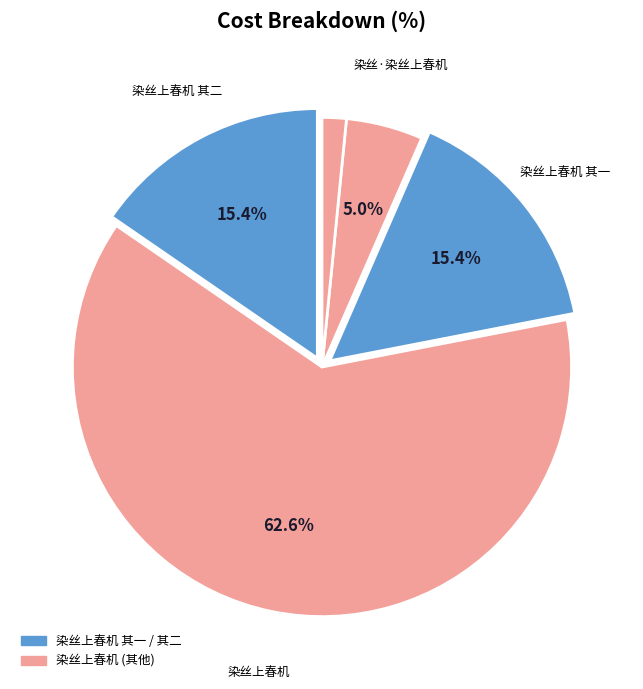

How many slices are in this pie chart?

5